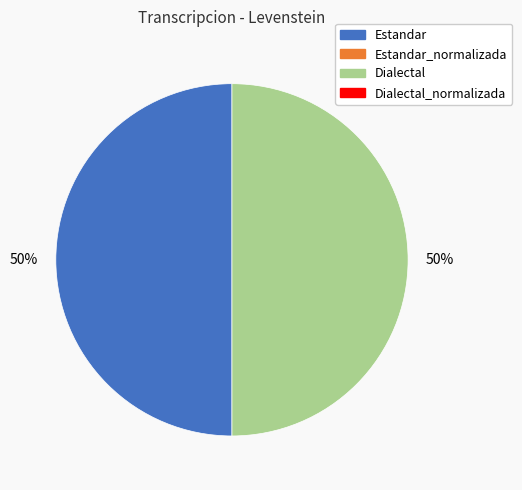

To the nearest percent, what is the average slice percentage?

50%